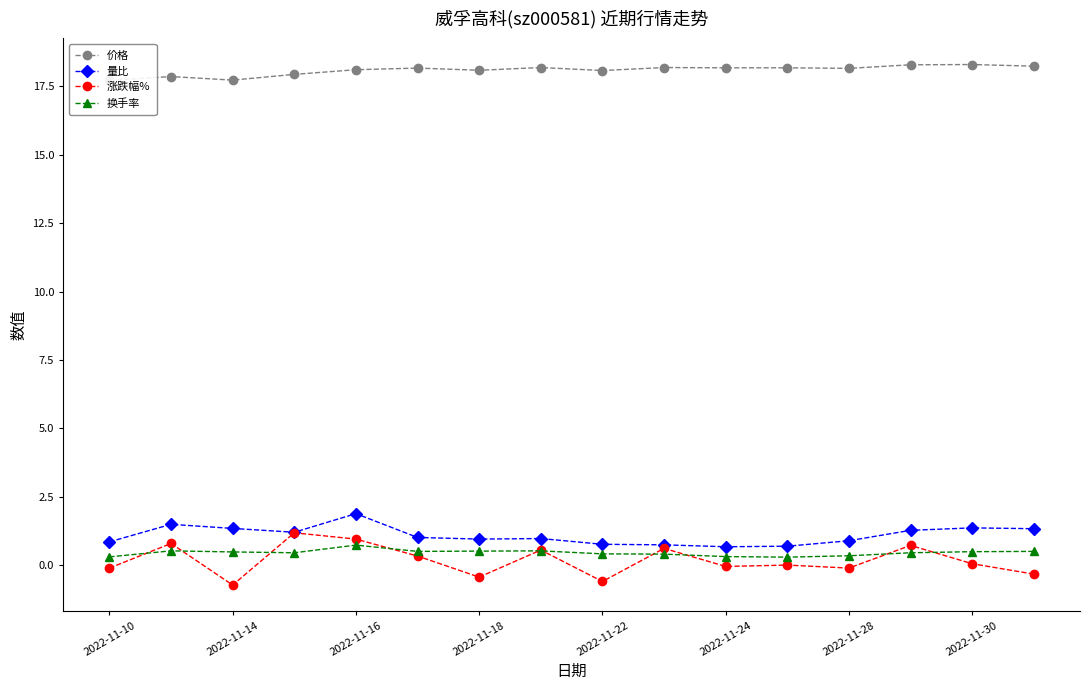

The 换手率 series shows 0.5 at 2022-11-18. True or false?

True